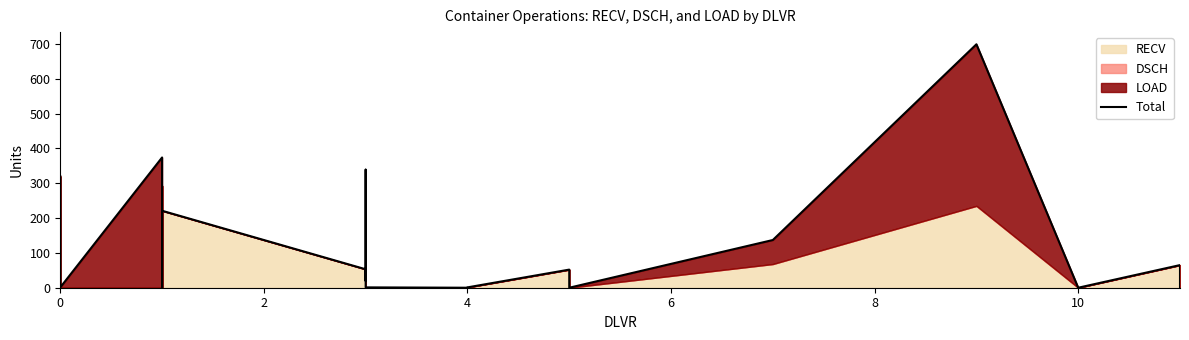

What is the sum of all values?

2582